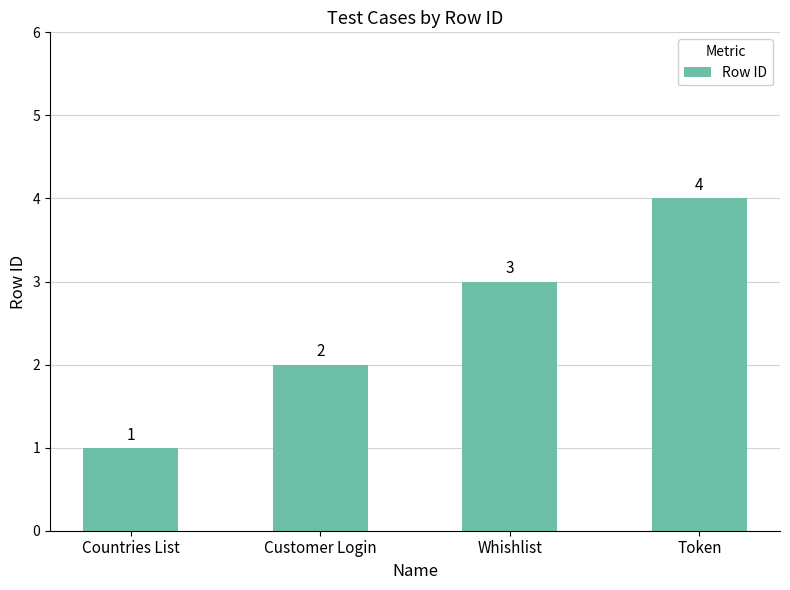

The value at Token is 7. True or false?

False